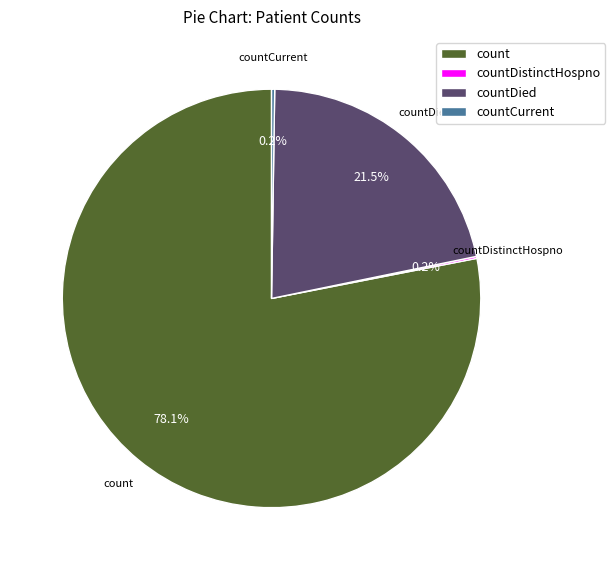

Which slice represents more than half of the pie?

count